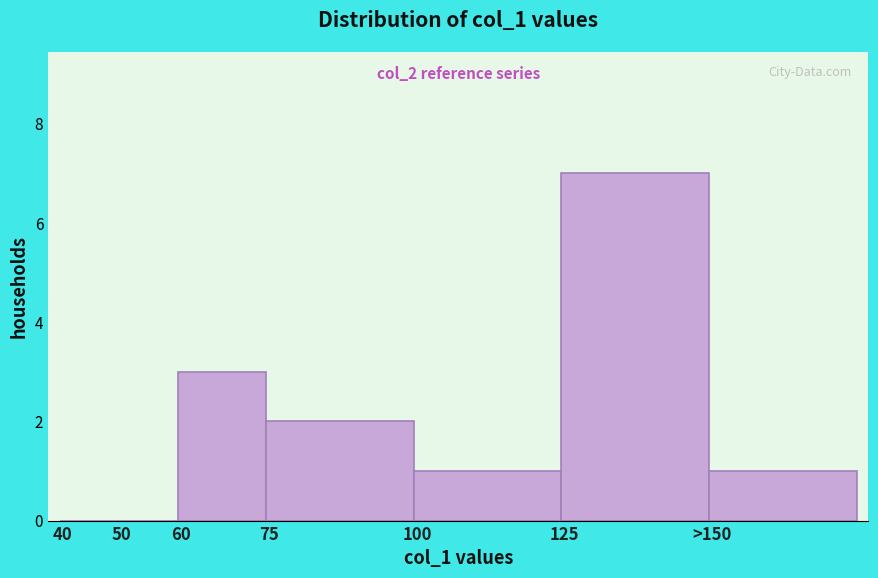

Reading left to right, list all the values displayed in this chart.

40=0	50=0	60=3	75=2	100=1	125=7	>150=1